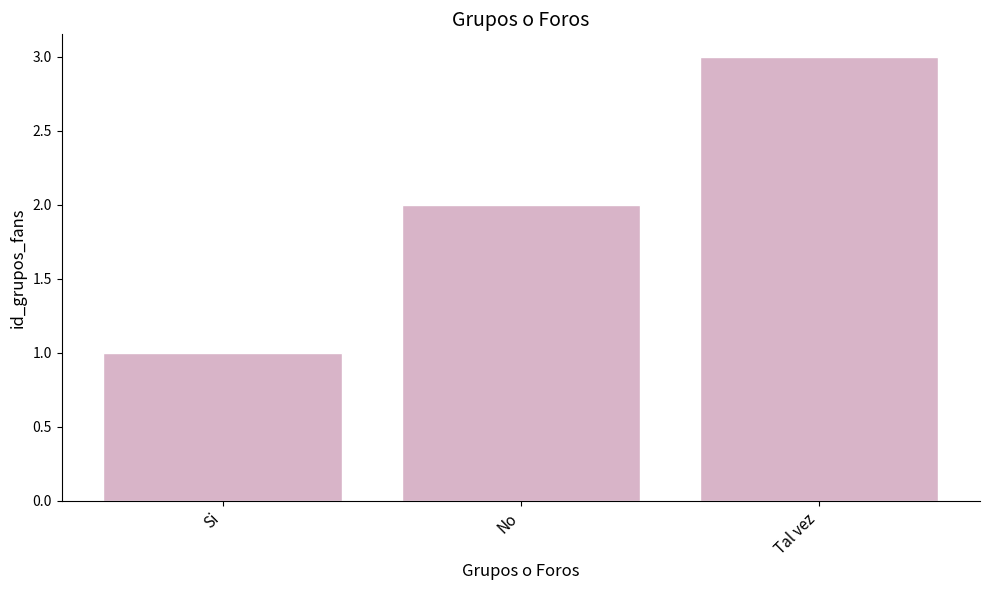

What is the sum of all values?

6